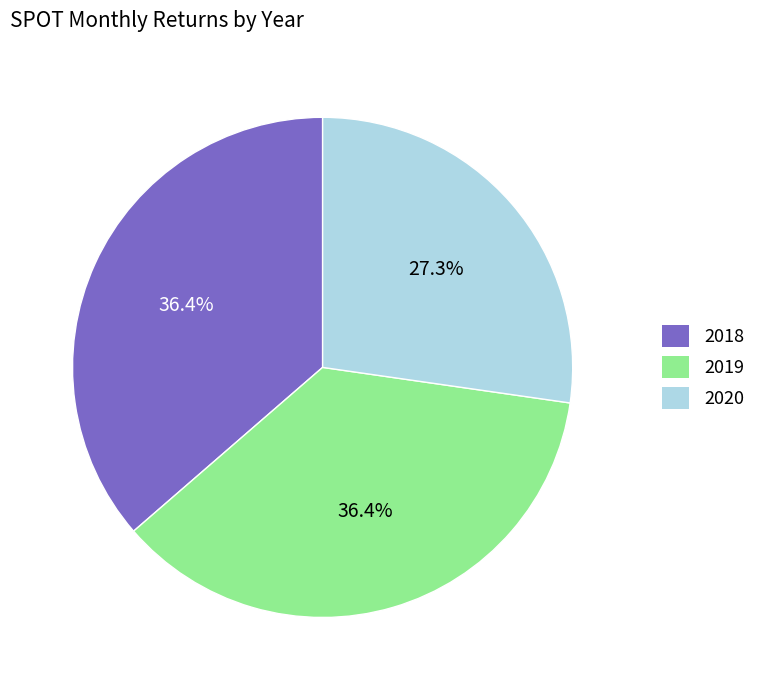

Approximately how many times larger is the value at 2019 compared to 2018?

1.0